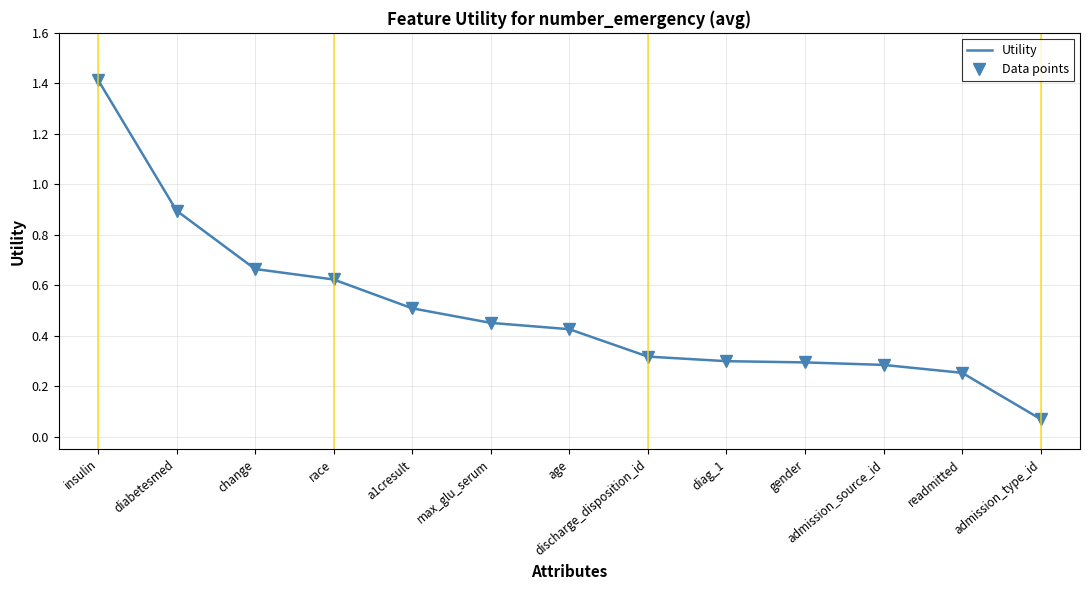

What is the approximate value of Utility at gender?

0.3